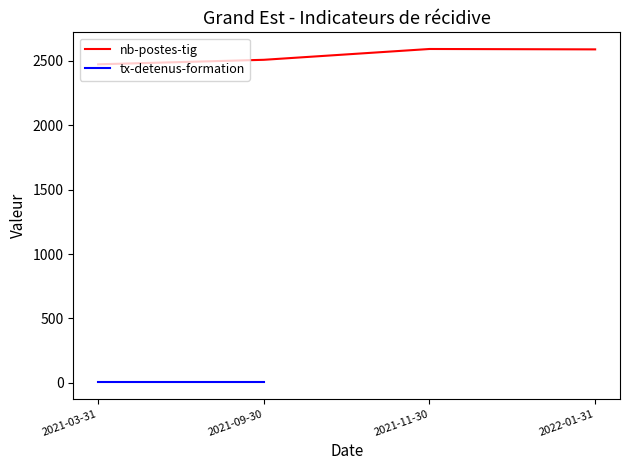

Read the value at 2022-01-31, to the nearest 10.

2590